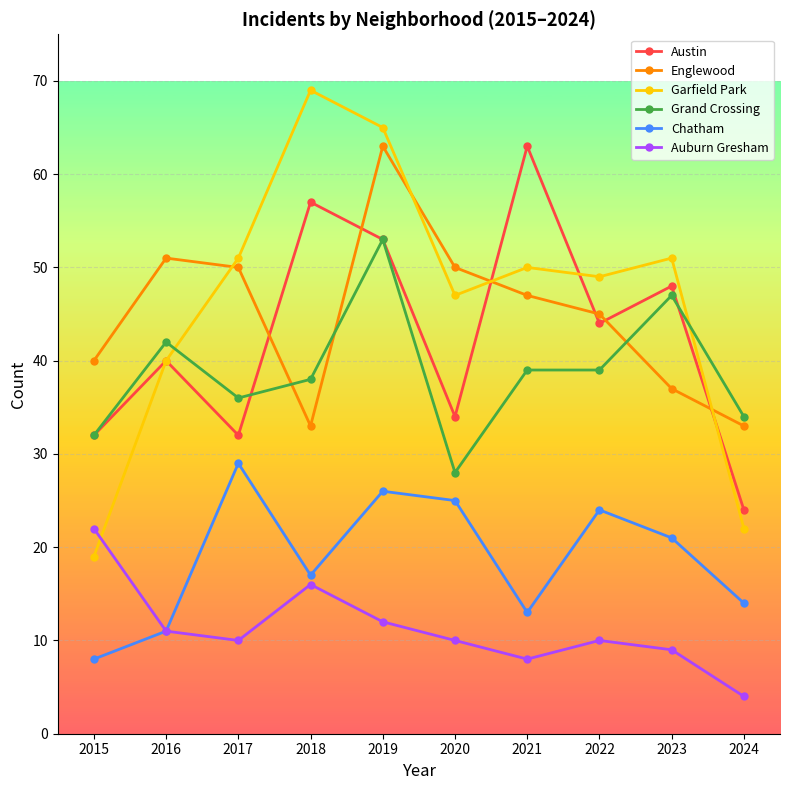

Reading left to right, extract all data points from this chart.

Austin: 32	40	32	57	53	34	63	44	48	24
Englewood: 40	51	50	33	63	50	47	45	37	33
Garfield Park: 19	40	51	69	65	47	50	49	51	22
Grand Crossing: 32	42	36	38	53	28	39	39	47	34
Chatham: 8	11	29	17	26	25	13	24	21	14
Auburn Gresham: 22	11	10	16	12	10	8	10	9	4